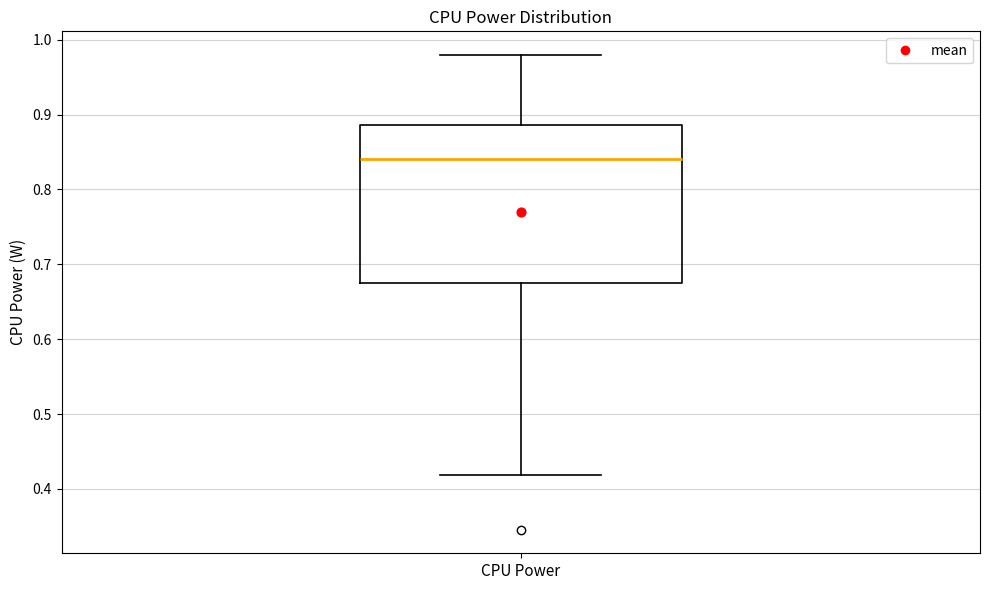

Where is the upper edge of the box for CPU Power on the y-axis? The values are not printed on the chart, so give them approximately, as read against the axis.

0.89